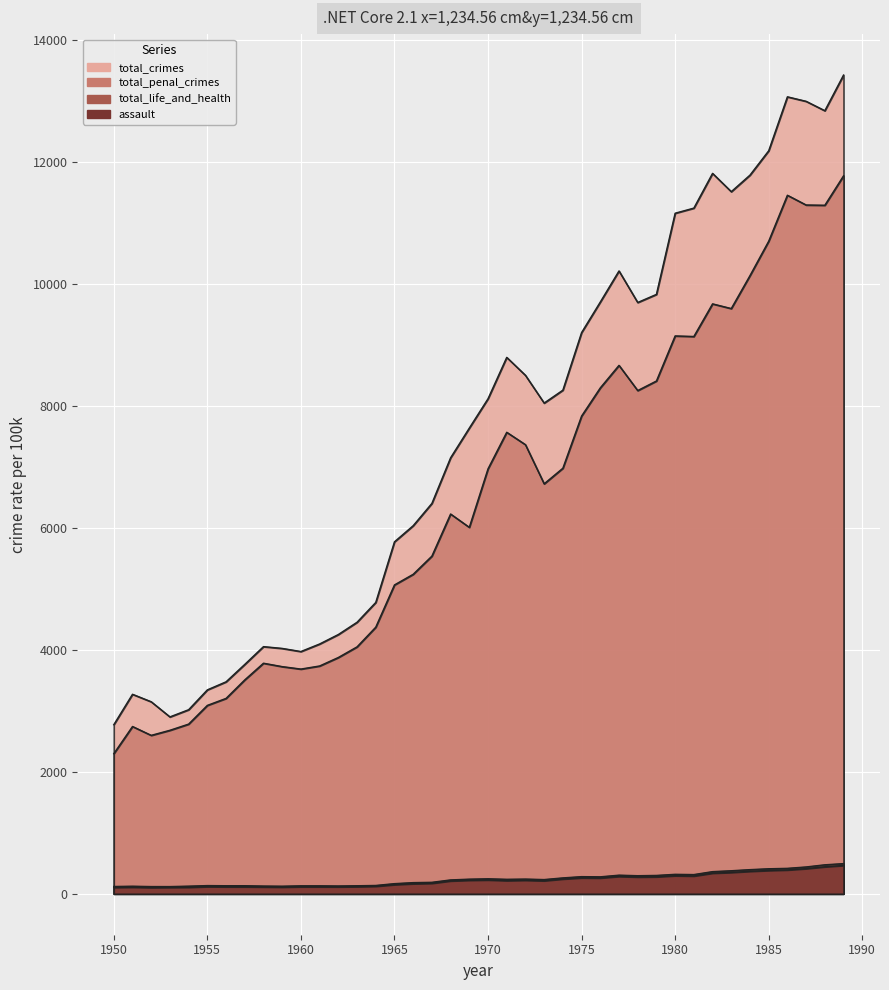

At which label is total_penal_crimes closest to 7035?

1974